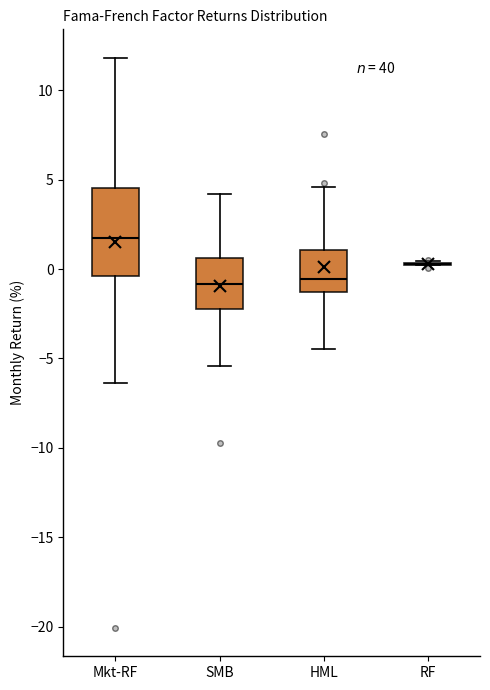

Reading left to right, read every box against the y-axis: the position of its median line, the range the box covers, and the ends of its whiskers. The values are not printed on the chart, so give them approximately, as read against the axis.

Mkt-RF: median 2.0, box -0.5 to 4.5, whiskers -6.5 to 12.0
SMB: median -1.0, box -2.0 to 0.5, whiskers -5.5 to 4.0
HML: median -0.5, box -1.5 to 1.0, whiskers -4.5 to 4.5
RF: box collapsed to a line at 0.5, whiskers 0.0 to 0.5